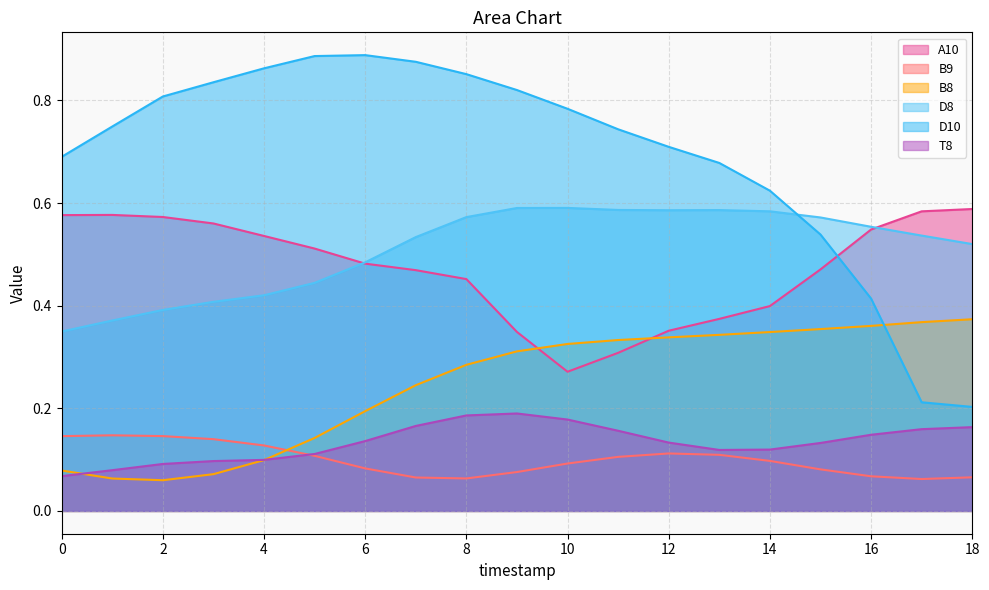

Reading right to left, list all the values displayed in this chart.

A10: 18=0.6	17=0.6	16=0.5	15=0.5	14=0.4	13=0.4	12=0.4	11=0.3	10=0.3	9=0.3	8=0.5	7=0.5	6=0.5	5=0.5	4=0.5	3=0.6	2=0.6	1=0.6	0=0.6
B9: 18=0.1	17=0.1	16=0.1	15=0.1	14=0.1	13=0.1	12=0.1	11=0.1	10=0.1	9=0.1	8=0.1	7=0.1	6=0.1	5=0.1	4=0.1	3=0.1	2=0.1	1=0.1	0=0.1
B8: 18=0.4	17=0.4	16=0.4	15=0.4	14=0.3	13=0.3	12=0.3	11=0.3	10=0.3	9=0.3	8=0.3	7=0.2	6=0.2	5=0.1	4=0.1	3=0.1	2=0.1	1=0.1	0=0.1
D8: 18=0.5	17=0.5	16=0.6	15=0.6	14=0.6	13=0.6	12=0.6	11=0.6	10=0.6	9=0.6	8=0.6	7=0.5	6=0.5	5=0.4	4=0.4	3=0.4	2=0.4	1=0.4	0=0.3
D10: 18=0.2	17=0.2	16=0.4	15=0.5	14=0.6	13=0.7	12=0.7	11=0.7	10=0.8	9=0.8	8=0.9	7=0.9	6=0.9	5=0.9	4=0.9	3=0.8	2=0.8	1=0.7	0=0.7
T8: 18=0.2	17=0.2	16=0.1	15=0.1	14=0.1	13=0.1	12=0.1	11=0.2	10=0.2	9=0.2	8=0.2	7=0.2	6=0.1	5=0.1	4=0.1	3=0.1	2=0.1	1=0.1	0=0.1